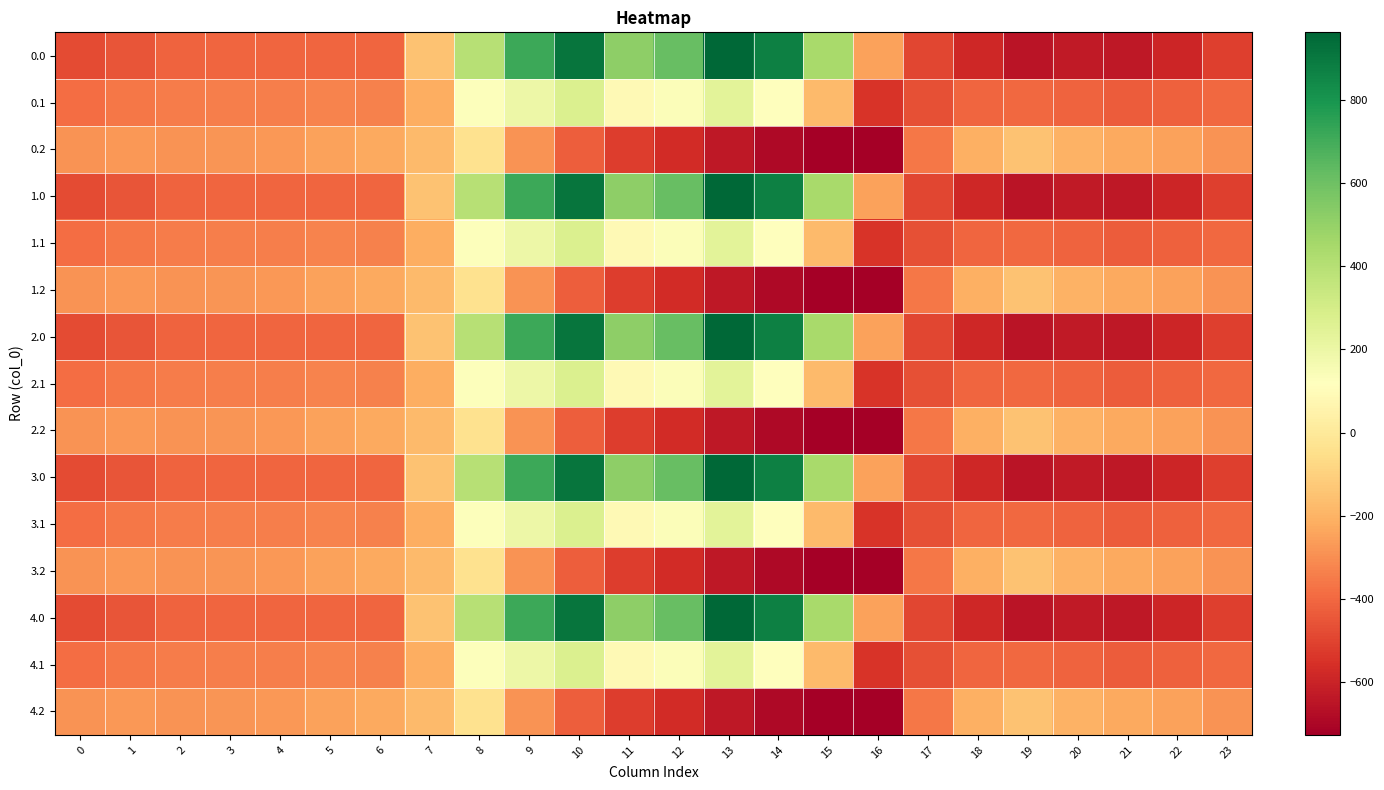

Reading right to left, what are all the values shown in this chart?

0.0: 23=-511.3	22=-592.3	21=-638.4	20=-629.9	19=-649.2	18=-586.7	17=-494.8	16=-250.9	15=443.0	14=870.3	13=962.7	12=619.4	11=516.0	10=916.2	9=716.9	8=395.3	7=-150.1	6=-408.0	5=-403.8	4=-404.9	3=-404.4	2=-410.3	1=-449.5	0=-482.0
0.1: 23=-399.4	22=-419.9	21=-432.4	20=-414.5	19=-400.2	18=-405.4	17=-466.6	16=-547.3	15=-173.1	14=113.7	13=241.5	12=134.6	11=87.0	10=274.1	9=191.1	8=125.2	7=-217.1	6=-332.2	5=-325.7	4=-339.6	3=-342.7	2=-347.9	1=-361.1	0=-384.6
0.2: 23=-287.5	22=-247.4	21=-226.4	20=-199.2	19=-151.0	18=-210.0	17=-362.4	16=-726.6	15=-725.8	14=-687.4	13=-640.4	12=-571.2	11=-520.6	10=-423.5	9=-288.5	8=-35.3	7=-176.6	6=-228.8	5=-245.0	4=-274.4	3=-281.0	2=-285.5	1=-272.7	0=-287.1
1.0: 23=-511.3	22=-592.3	21=-638.4	20=-629.9	19=-649.2	18=-586.7	17=-494.8	16=-250.9	15=443.0	14=870.3	13=962.7	12=619.4	11=516.0	10=916.2	9=716.9	8=395.3	7=-150.1	6=-408.0	5=-403.8	4=-404.9	3=-404.4	2=-410.3	1=-449.5	0=-482.0
1.1: 23=-399.4	22=-419.9	21=-432.4	20=-414.5	19=-400.2	18=-405.4	17=-466.6	16=-547.3	15=-173.1	14=113.7	13=241.5	12=134.6	11=87.0	10=274.1	9=191.1	8=125.2	7=-217.1	6=-332.2	5=-325.7	4=-339.6	3=-342.7	2=-347.9	1=-361.1	0=-384.6
1.2: 23=-287.5	22=-247.4	21=-226.4	20=-199.2	19=-151.0	18=-210.0	17=-362.4	16=-726.6	15=-725.8	14=-687.4	13=-640.4	12=-571.2	11=-520.6	10=-423.5	9=-288.5	8=-35.3	7=-176.6	6=-228.8	5=-245.0	4=-274.4	3=-281.0	2=-285.5	1=-272.7	0=-287.1
2.0: 23=-511.3	22=-592.3	21=-638.4	20=-629.9	19=-649.2	18=-586.7	17=-494.8	16=-250.9	15=443.0	14=870.3	13=962.7	12=619.4	11=516.0	10=916.2	9=716.9	8=395.3	7=-150.1	6=-408.0	5=-403.8	4=-404.9	3=-404.4	2=-410.3	1=-449.5	0=-482.0
2.1: 23=-399.4	22=-419.9	21=-432.4	20=-414.5	19=-400.2	18=-405.4	17=-466.6	16=-547.3	15=-173.1	14=113.7	13=241.5	12=134.6	11=87.0	10=274.1	9=191.1	8=125.2	7=-217.1	6=-332.2	5=-325.7	4=-339.6	3=-342.7	2=-347.9	1=-361.1	0=-384.6
2.2: 23=-287.5	22=-247.4	21=-226.4	20=-199.2	19=-151.0	18=-210.0	17=-362.4	16=-726.6	15=-725.8	14=-687.4	13=-640.4	12=-571.2	11=-520.6	10=-423.5	9=-288.5	8=-35.3	7=-176.6	6=-228.8	5=-245.0	4=-274.4	3=-281.0	2=-285.5	1=-272.7	0=-287.1
3.0: 23=-511.3	22=-592.3	21=-638.4	20=-629.9	19=-649.2	18=-586.7	17=-494.8	16=-250.9	15=443.0	14=870.3	13=962.7	12=619.4	11=516.0	10=916.2	9=716.9	8=395.3	7=-150.1	6=-408.0	5=-403.8	4=-404.9	3=-404.4	2=-410.3	1=-449.5	0=-482.0
3.1: 23=-399.4	22=-419.9	21=-432.4	20=-414.5	19=-400.2	18=-405.4	17=-466.6	16=-547.3	15=-173.1	14=113.7	13=241.5	12=134.6	11=87.0	10=274.1	9=191.1	8=125.2	7=-217.1	6=-332.2	5=-325.7	4=-339.6	3=-342.7	2=-347.9	1=-361.1	0=-384.6
3.2: 23=-287.5	22=-247.4	21=-226.4	20=-199.2	19=-151.0	18=-210.0	17=-362.4	16=-726.6	15=-725.8	14=-687.4	13=-640.4	12=-571.2	11=-520.6	10=-423.5	9=-288.5	8=-35.3	7=-176.6	6=-228.8	5=-245.0	4=-274.4	3=-281.0	2=-285.5	1=-272.7	0=-287.1
4.0: 23=-511.3	22=-592.3	21=-638.4	20=-629.9	19=-649.2	18=-586.7	17=-494.8	16=-250.9	15=443.0	14=870.3	13=962.7	12=619.4	11=516.0	10=916.2	9=716.9	8=395.3	7=-150.1	6=-408.0	5=-403.8	4=-404.9	3=-404.4	2=-410.3	1=-449.5	0=-482.0
4.1: 23=-399.4	22=-419.9	21=-432.4	20=-414.5	19=-400.2	18=-405.4	17=-466.6	16=-547.3	15=-173.1	14=113.7	13=241.5	12=134.6	11=87.0	10=274.1	9=191.1	8=125.2	7=-217.1	6=-332.2	5=-325.7	4=-339.6	3=-342.7	2=-347.9	1=-361.1	0=-384.6
4.2: 23=-287.5	22=-247.4	21=-226.4	20=-199.2	19=-151.0	18=-210.0	17=-362.4	16=-726.6	15=-725.8	14=-687.4	13=-640.4	12=-571.2	11=-520.6	10=-423.5	9=-288.5	8=-35.3	7=-176.6	6=-228.8	5=-245.0	4=-274.4	3=-281.0	2=-285.5	1=-272.7	0=-287.1